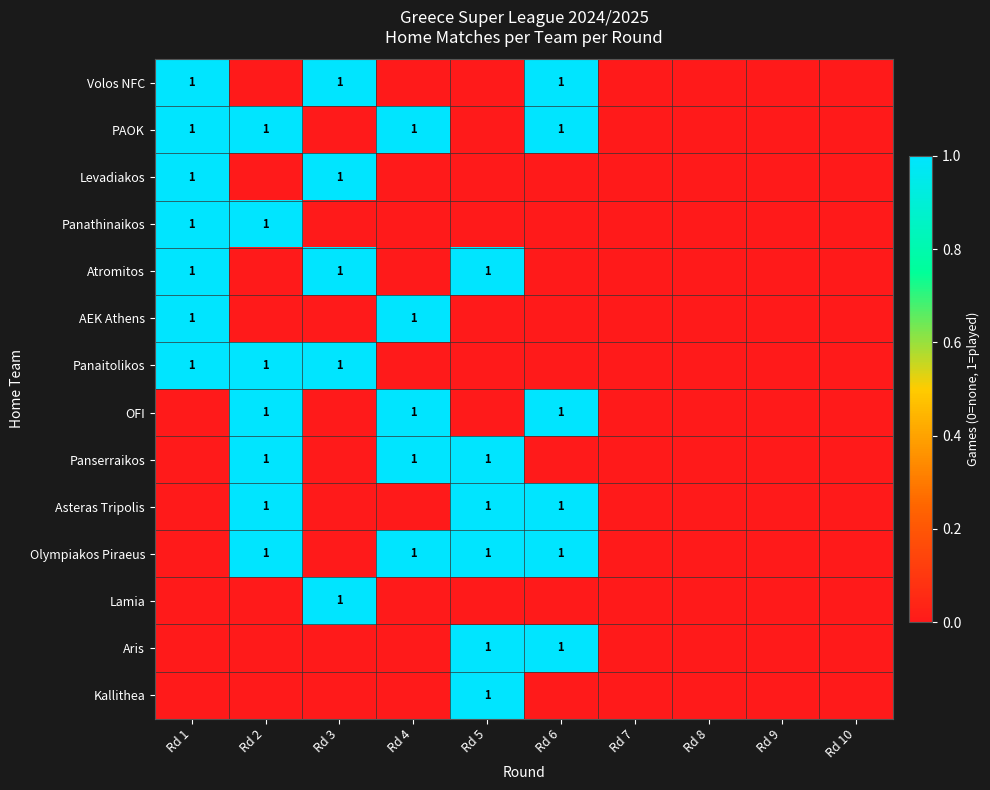

Is it true that PAOK equals 1 at Rd 4?

True